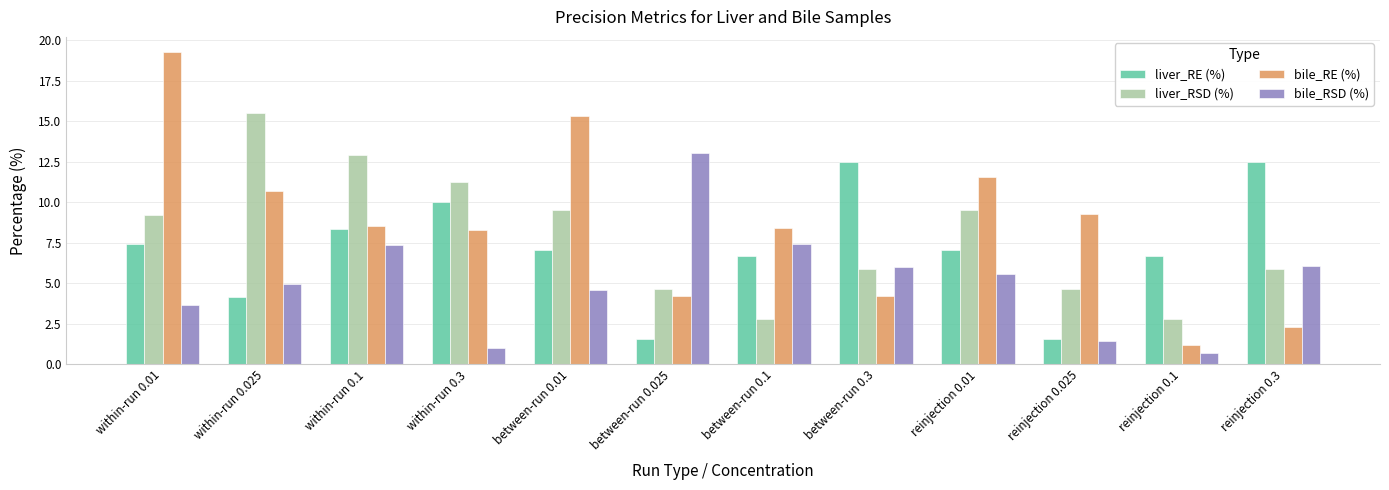

Which series changed the most between between-run 0.025 and reinjection 0.3?

liver_RE (%)